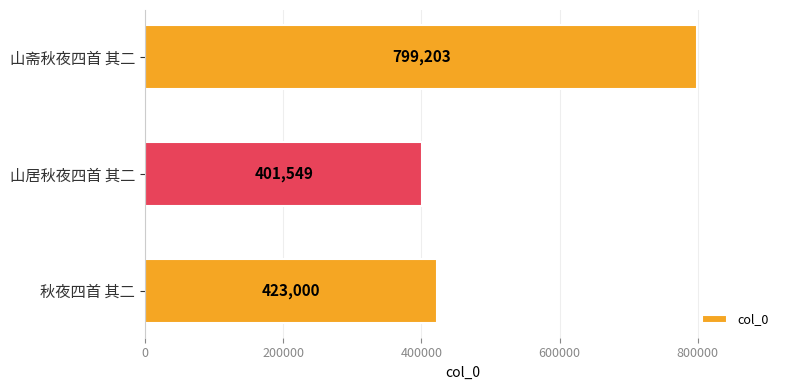

Reading bottom to top, extract all data points from this chart.

秋夜四首 其二=423000	山居秋夜四首 其二=401549	山斋秋夜四首 其二=799203